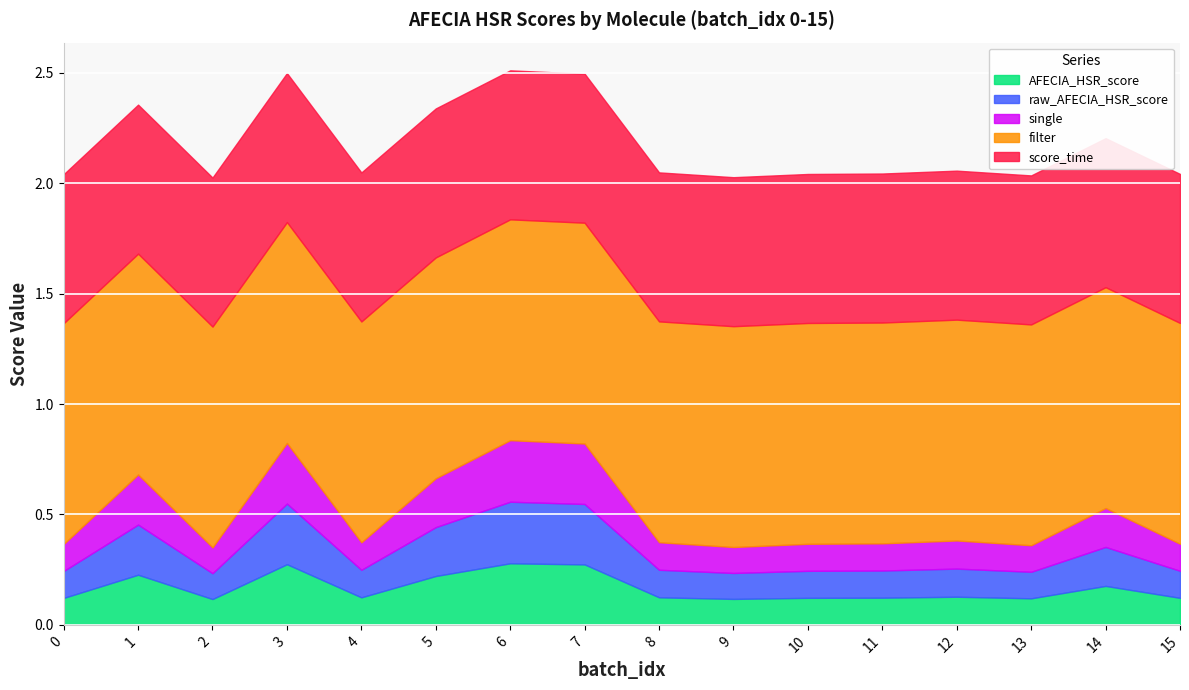

Is it true that AFECIA_HSR_score equals 0.1 at 0?

True